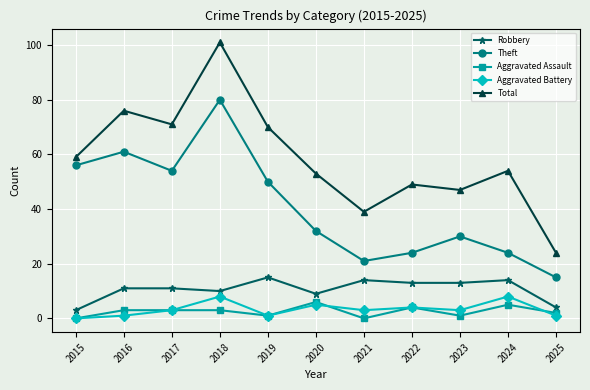

Which category has the highest value across all series?

2018